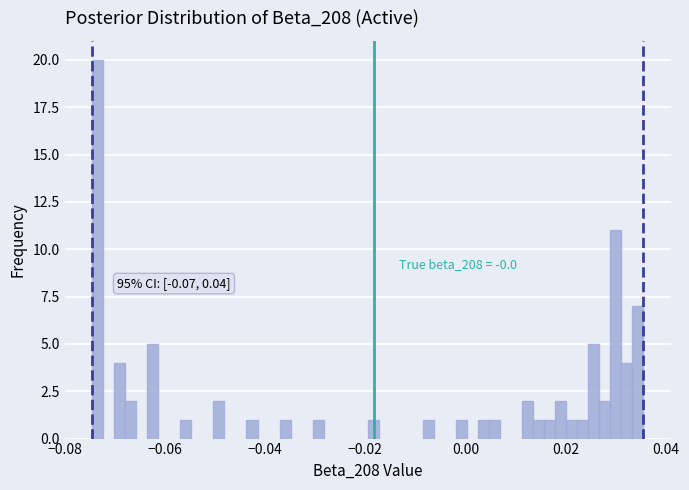

Around what value on the x-axis is the tallest bar? Give the approximate position of its centre, as read against the axis.

-0.074